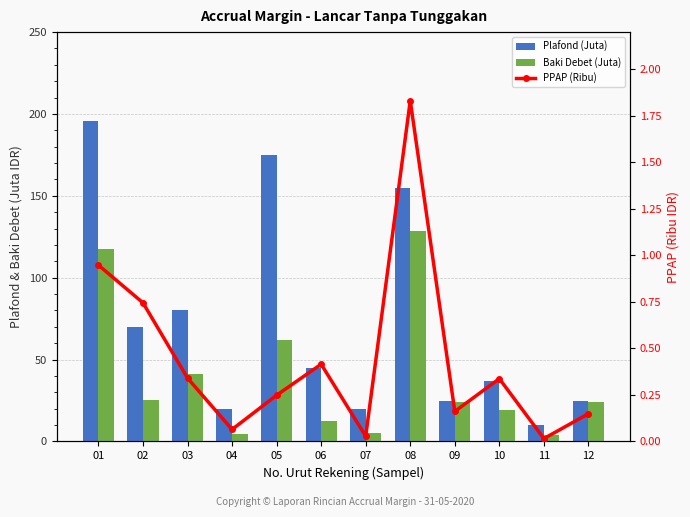

Which category has the highest value in the Baki Debet (Juta) series?

08